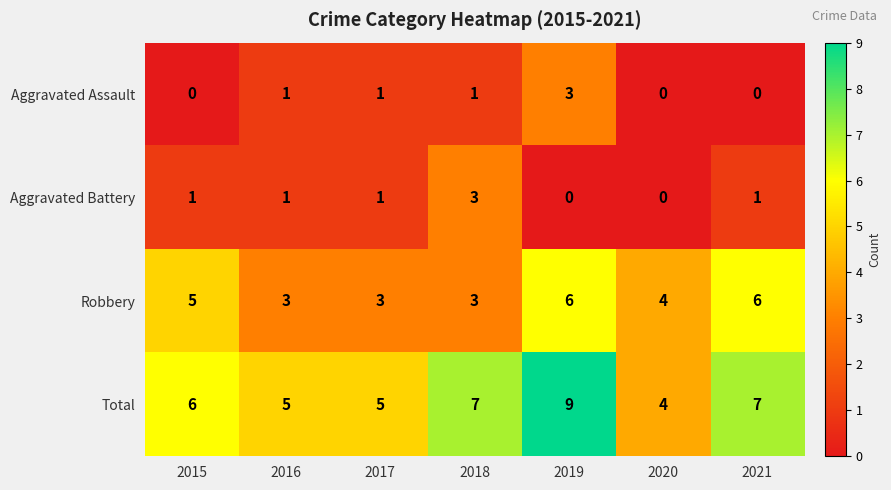

Reading left to right, list all the values displayed in this chart.

Aggravated Assault: 2015=0	2016=1	2017=1	2018=1	2019=3	2020=0	2021=0
Aggravated Battery: 2015=1	2016=1	2017=1	2018=3	2019=0	2020=0	2021=1
Robbery: 2015=5	2016=3	2017=3	2018=3	2019=6	2020=4	2021=6
Total: 2015=6	2016=5	2017=5	2018=7	2019=9	2020=4	2021=7